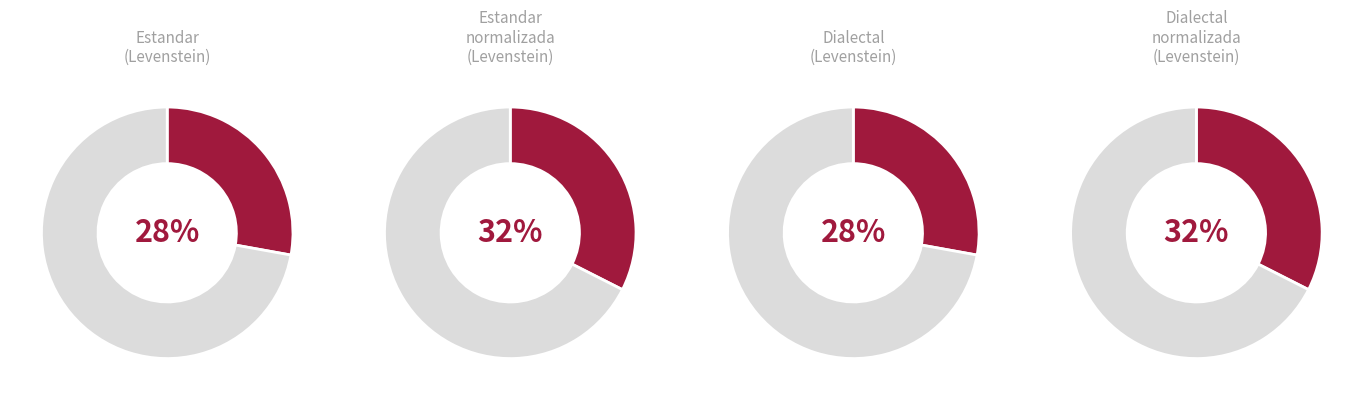

How many segments does this pie chart have?

4